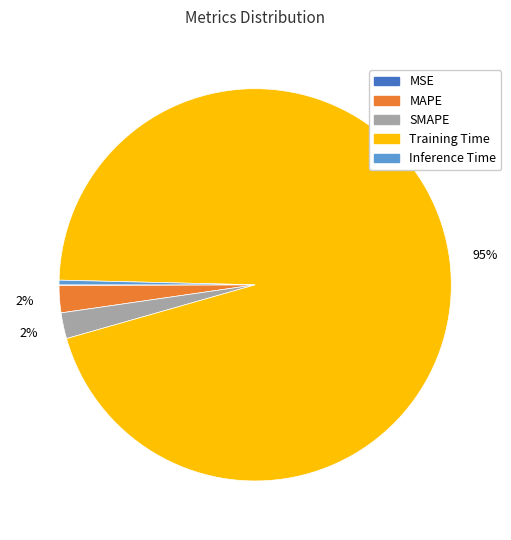

Combined, do Inference Time and SMAPE account for over 50%?

No